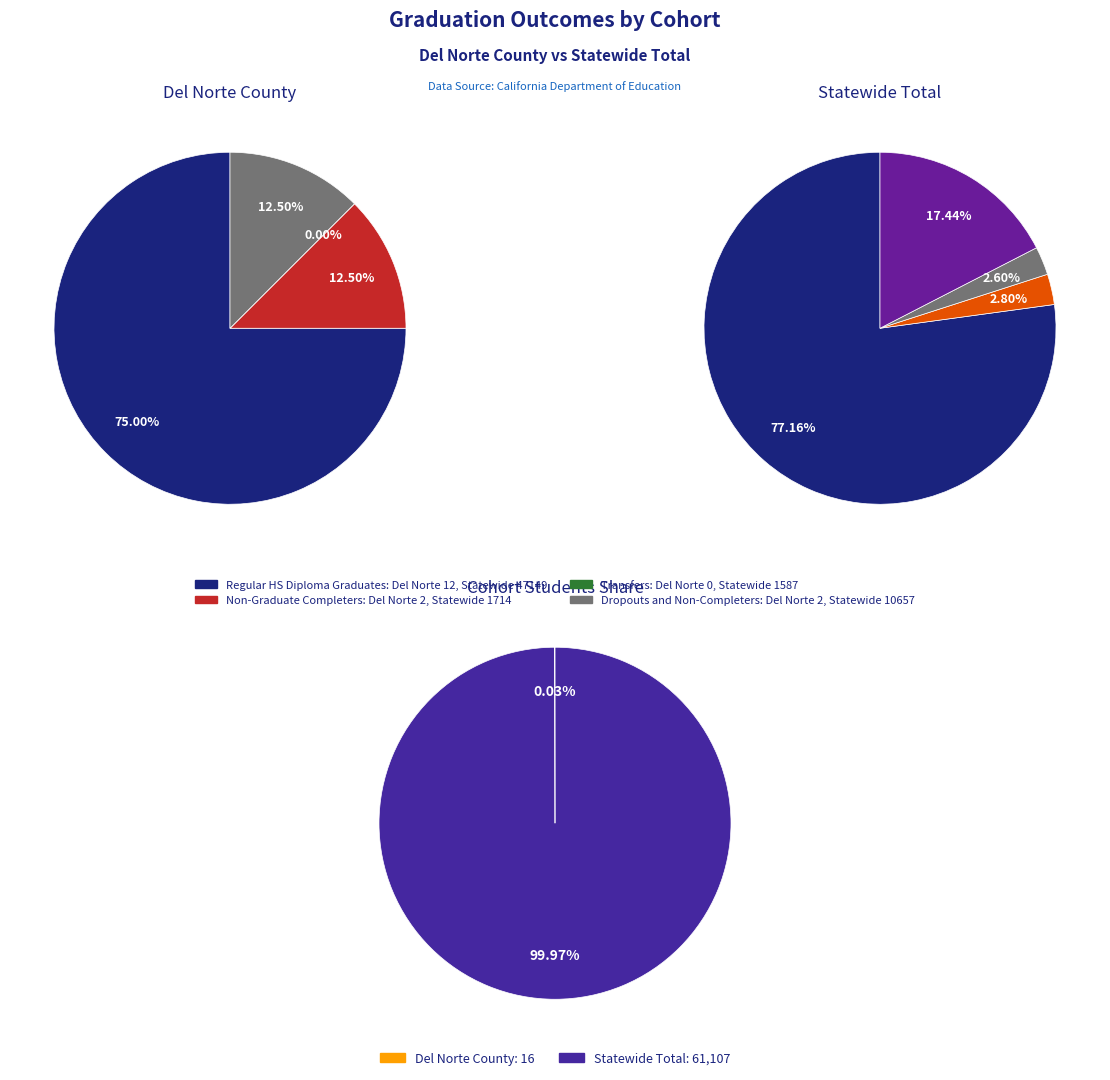

Count the number of slices in the pie.

2